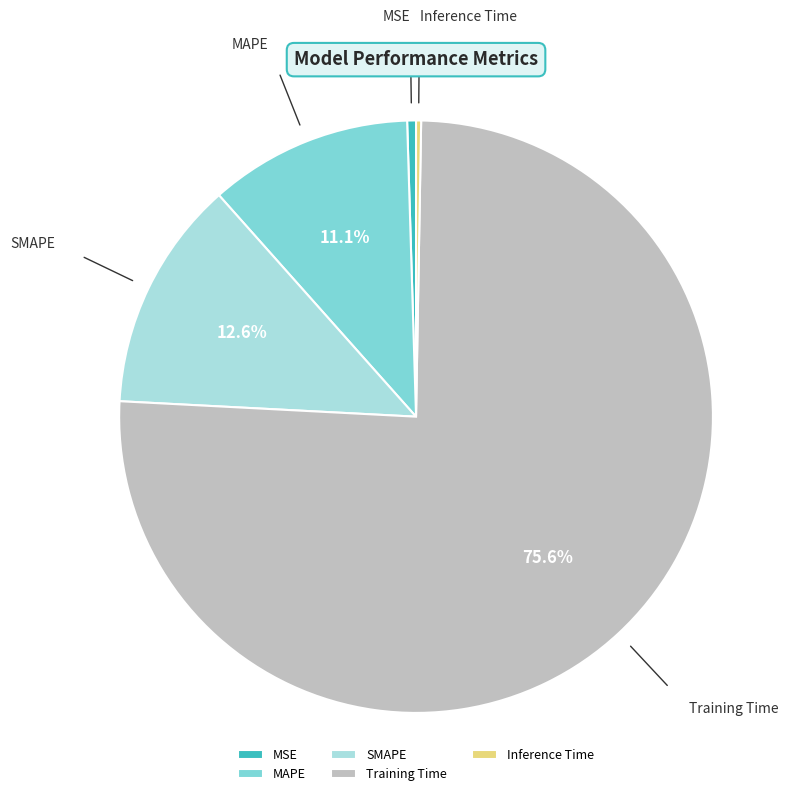

What percentage do SMAPE and MAPE together represent?

23.7%